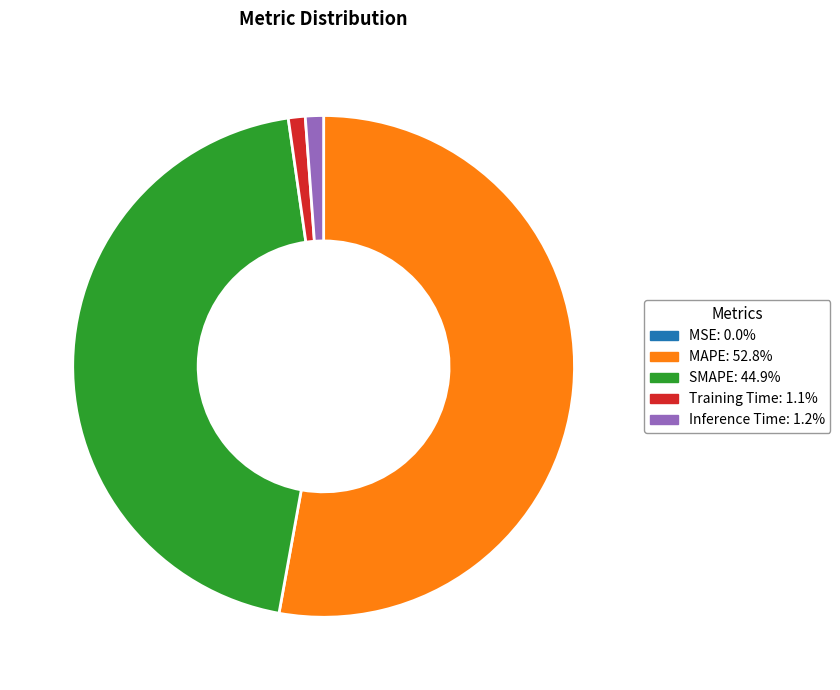

Is the sum of MAPE and SMAPE greater than half?

Yes